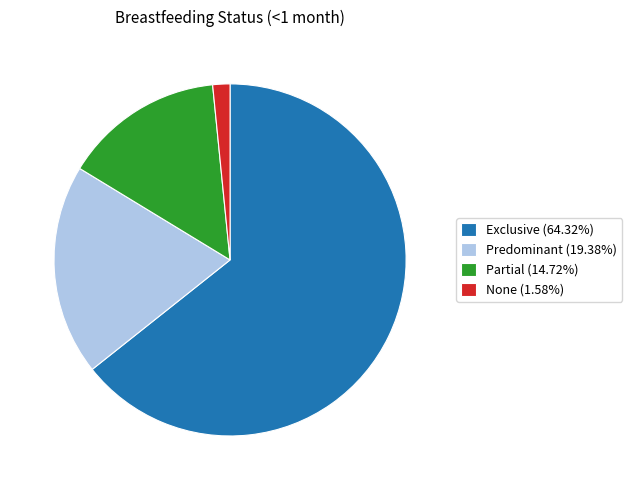

The Predominant slice represents 19% of the pie. True or false?

True